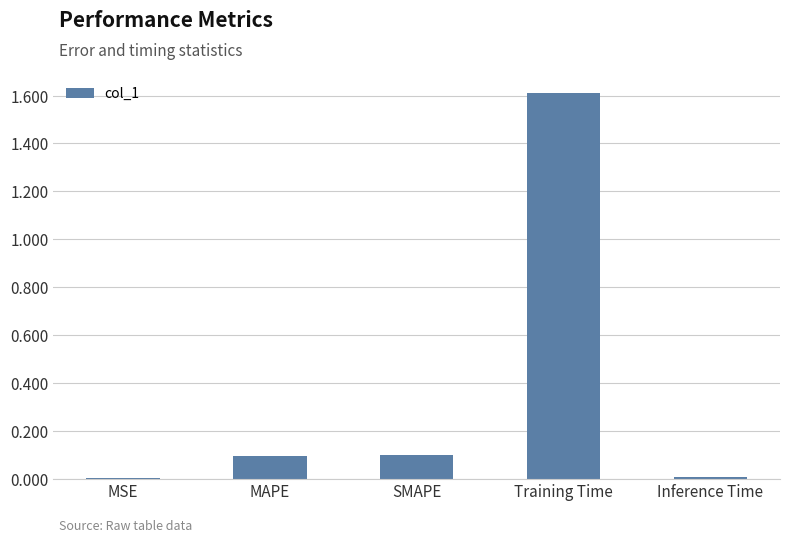

What is the sum of all values?

1.8